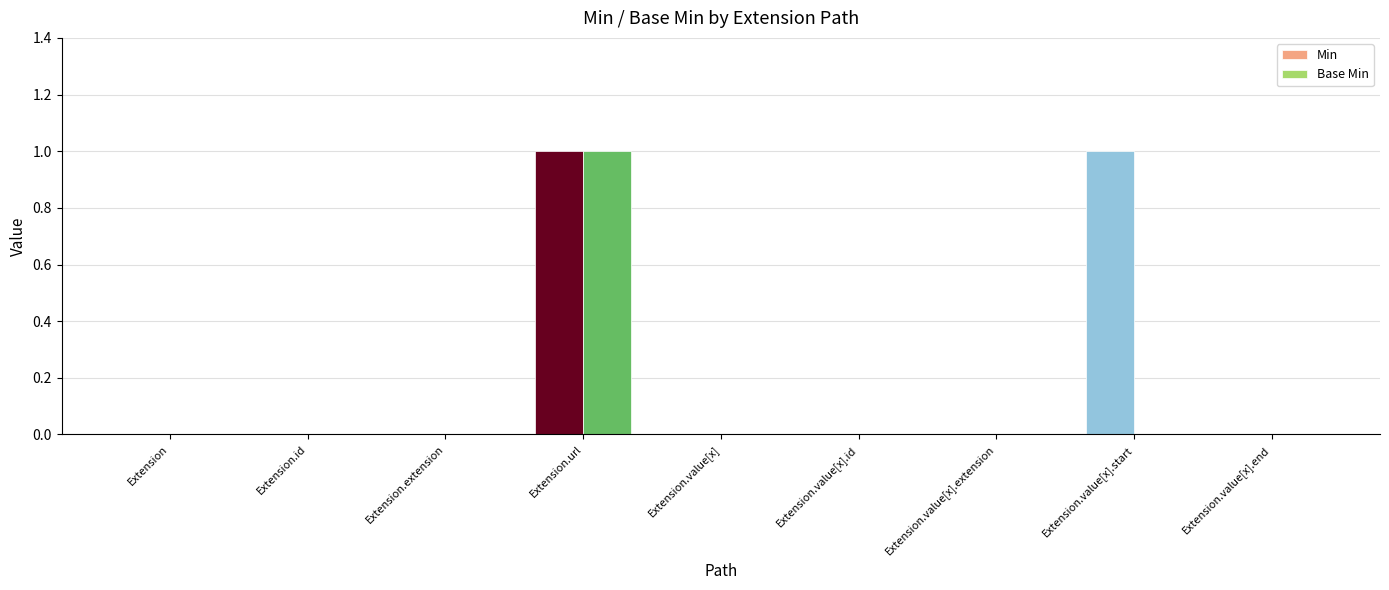

Reading right to left, transcribe all the data shown in this chart.

Min: Extension.value[x].end=0	Extension.value[x].start=1	Extension.value[x].extension=0	Extension.value[x].id=0	Extension.value[x]=0	Extension.url=1	Extension.extension=0	Extension.id=0	Extension=0
Base Min: Extension.value[x].end=0	Extension.value[x].start=0	Extension.value[x].extension=0	Extension.value[x].id=0	Extension.value[x]=0	Extension.url=1	Extension.extension=0	Extension.id=0	Extension=0